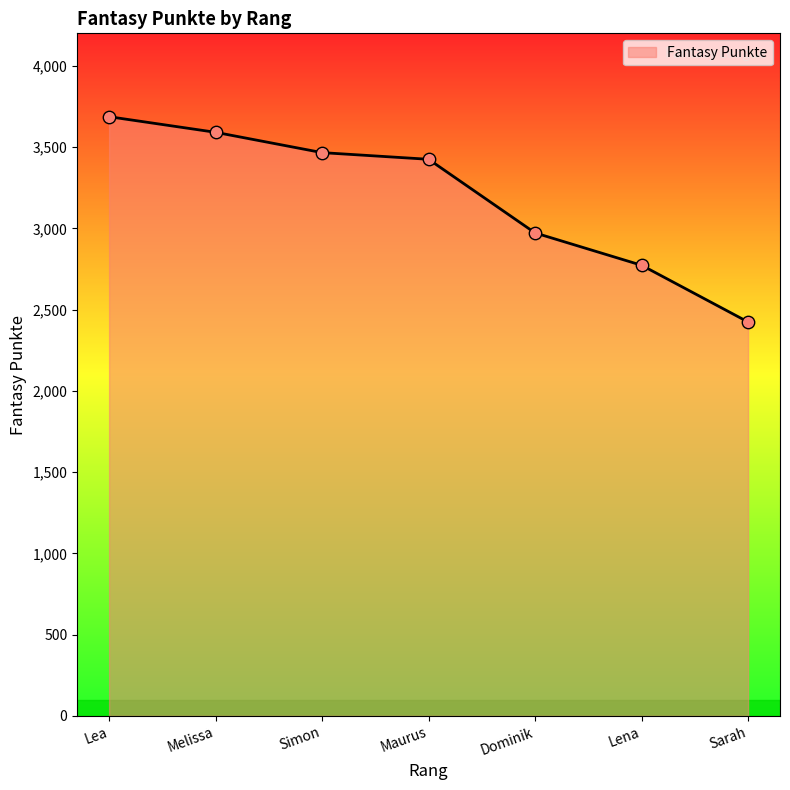

What is the ratio of the value at Sarah to the value at Maurus?

0.7